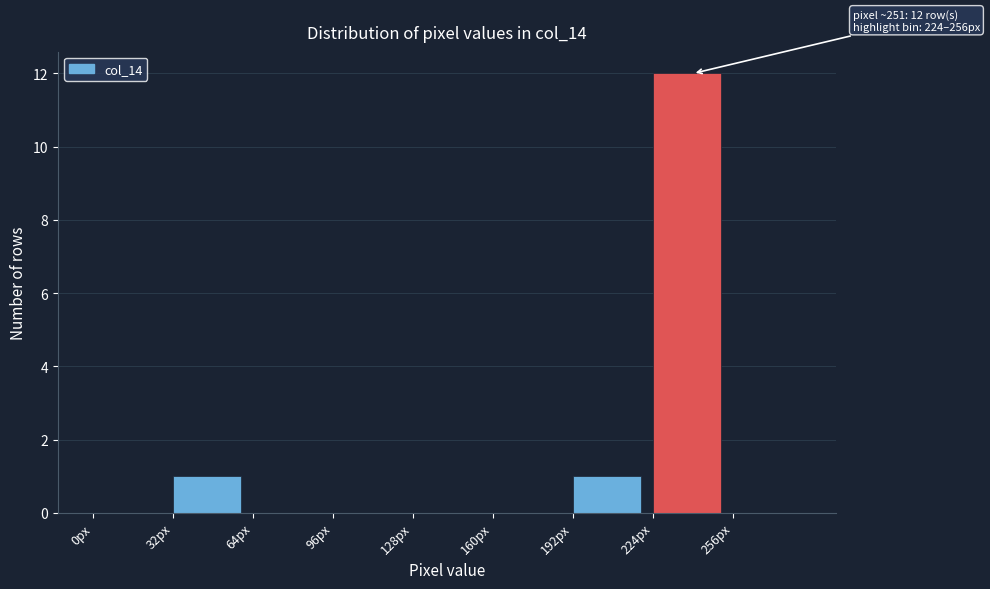

Which range on the x-axis has the tallest bar?

224 to 256